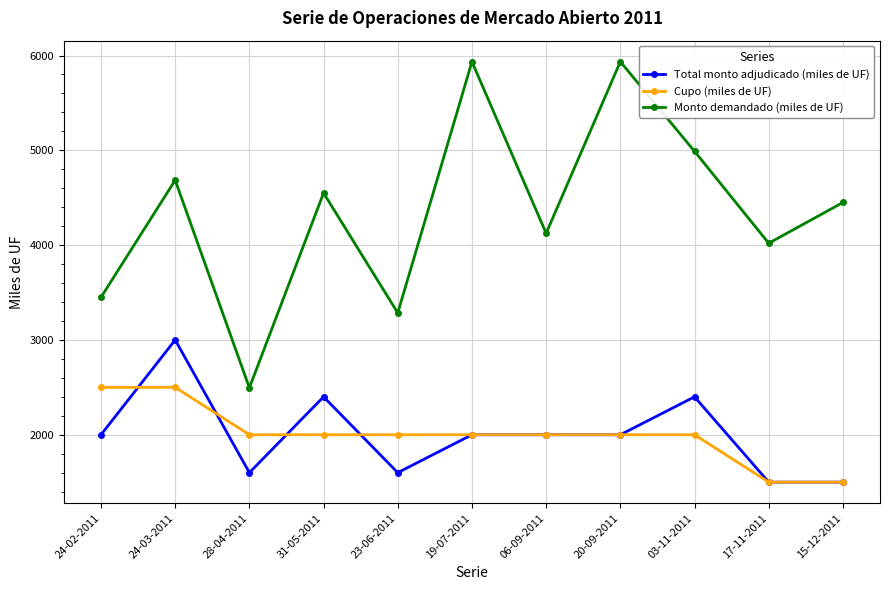

What is the sum of all Total monto adjudicado (miles de UF) values?

22000